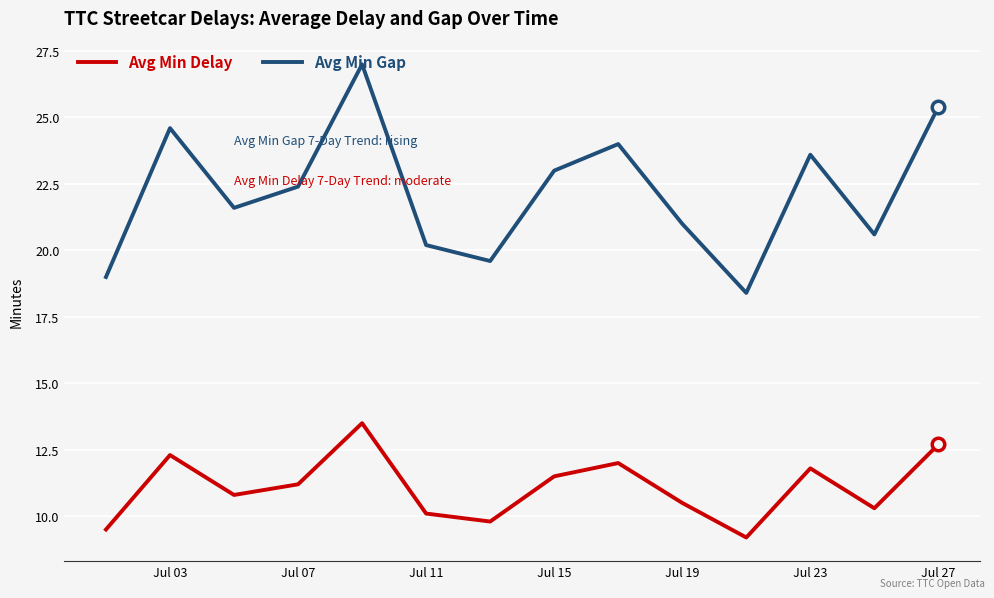

Which series has the largest total across all categories?

Avg Min Gap